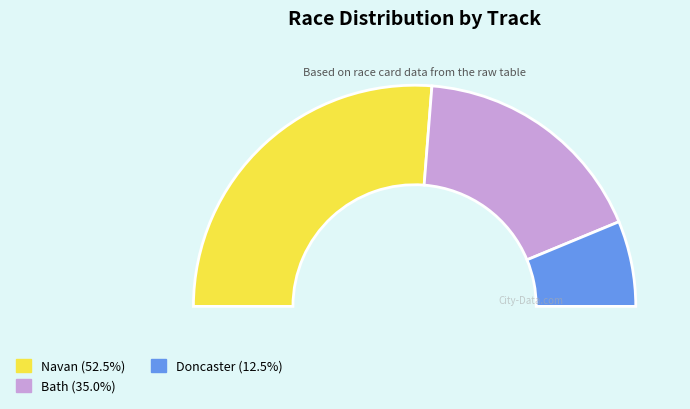

Which slice is the largest?

Navan